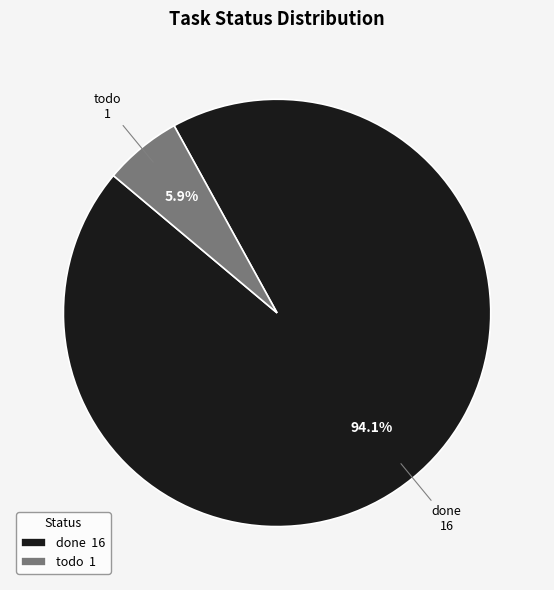

To the nearest percent, what portion does done represent?

94%